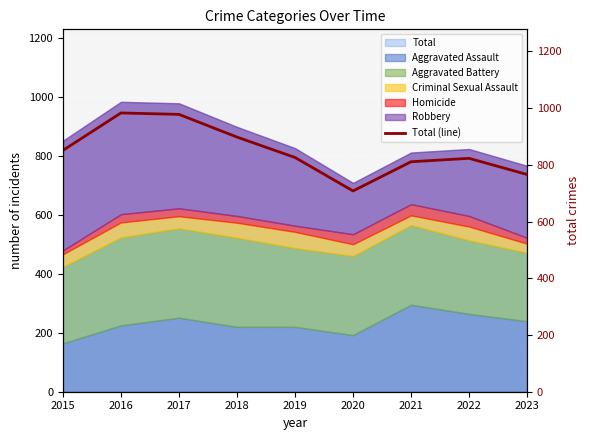

Read the value at 2017.

978